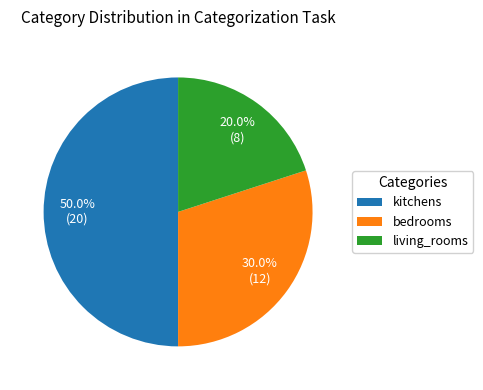

Between bedrooms and kitchens, which is larger?

kitchens